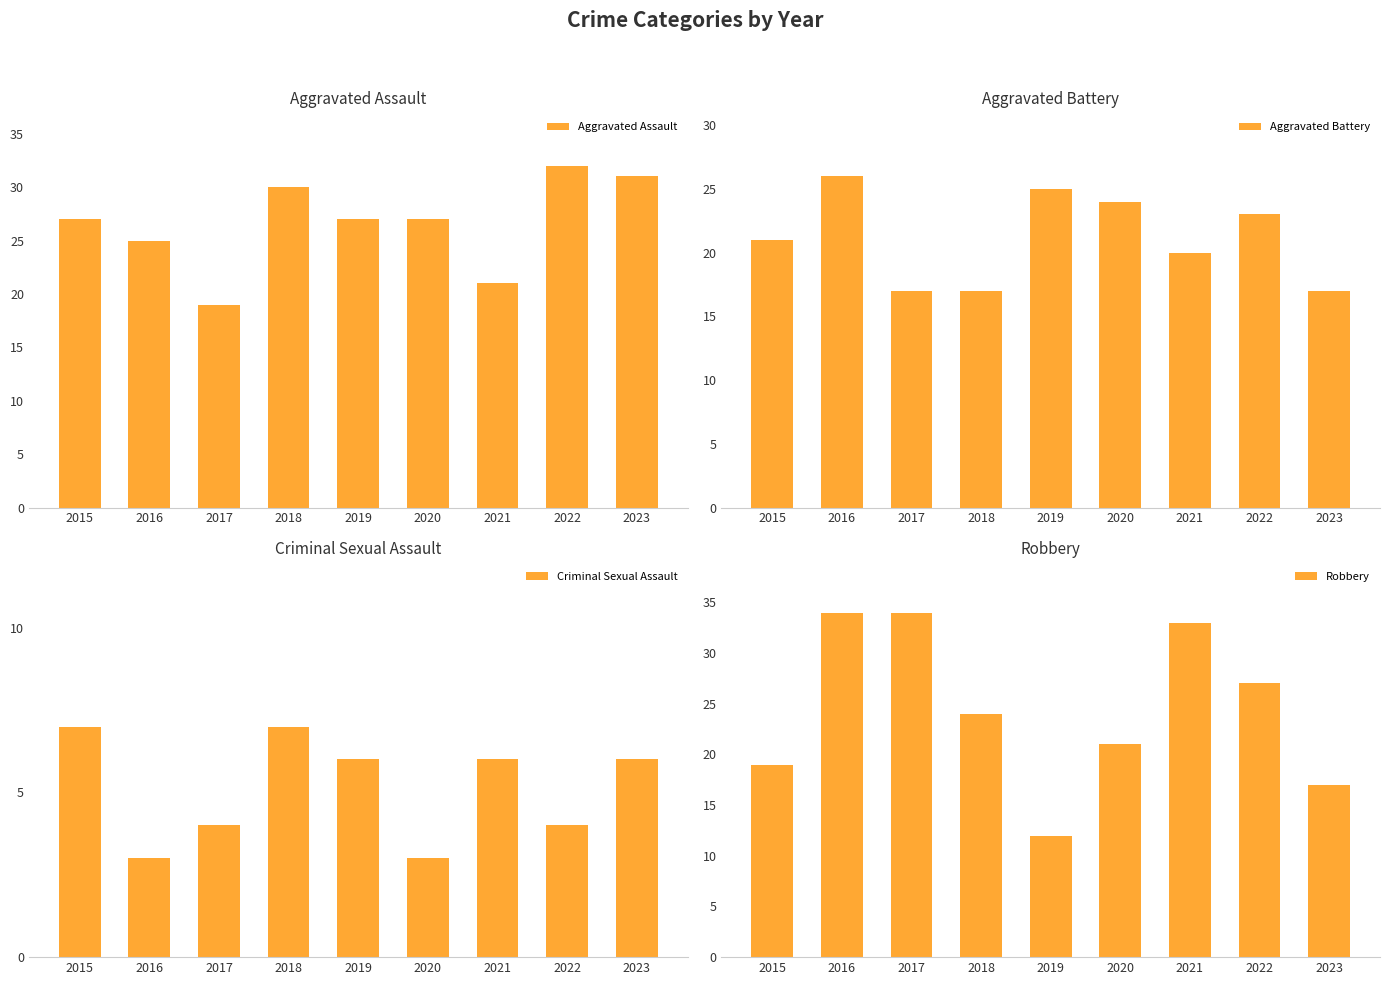

How many bars are there in total?

36